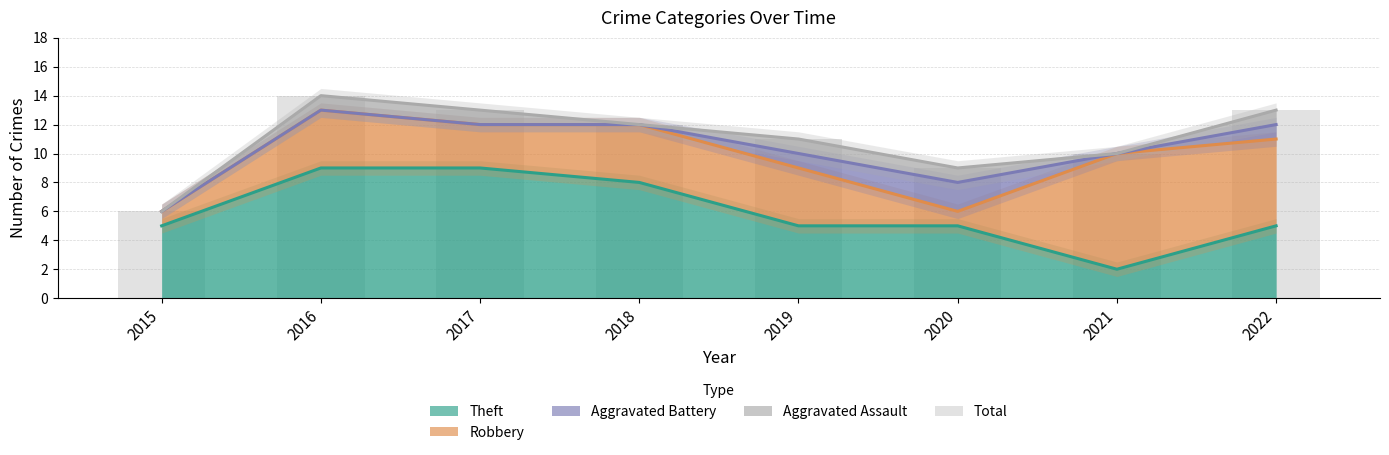

Reading right to left, list all the values displayed in this chart.

2022=13	2021=10	2020=9	2019=11	2018=12	2017=13	2016=14	2015=6